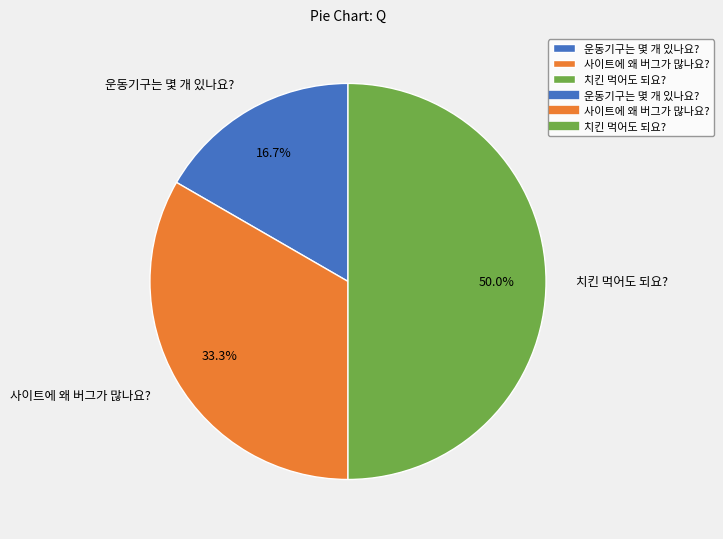

Rank the categories by value from highest to lowest.

치킨 먹어도 되요?, 사이트에 왜 버그가 많나요?, 운동기구는 몇 개 있나요?